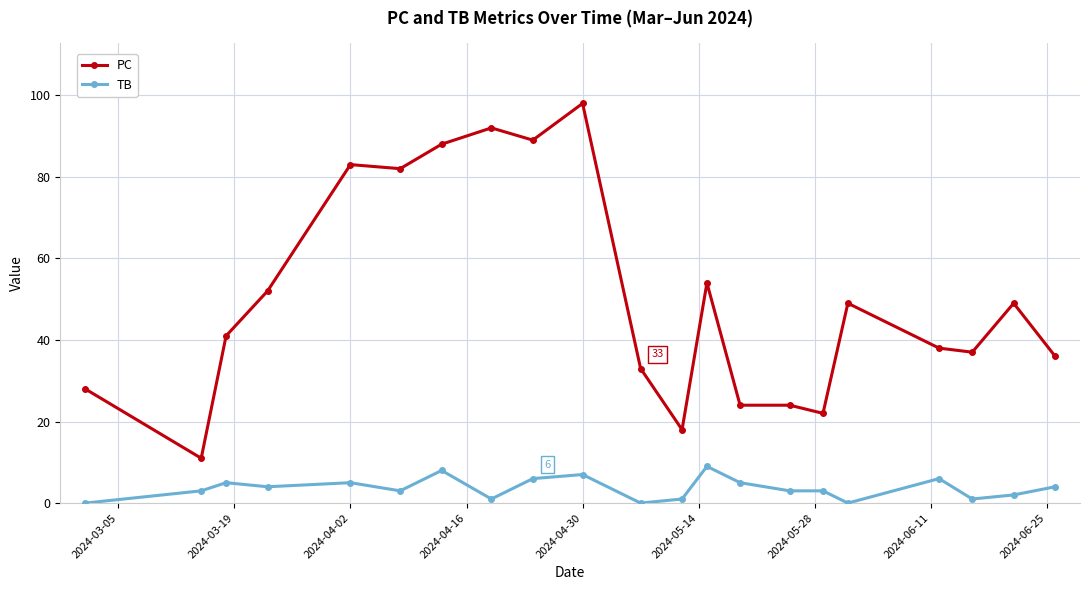

Rank the series by their average value, from highest to lowest.

PC, TB